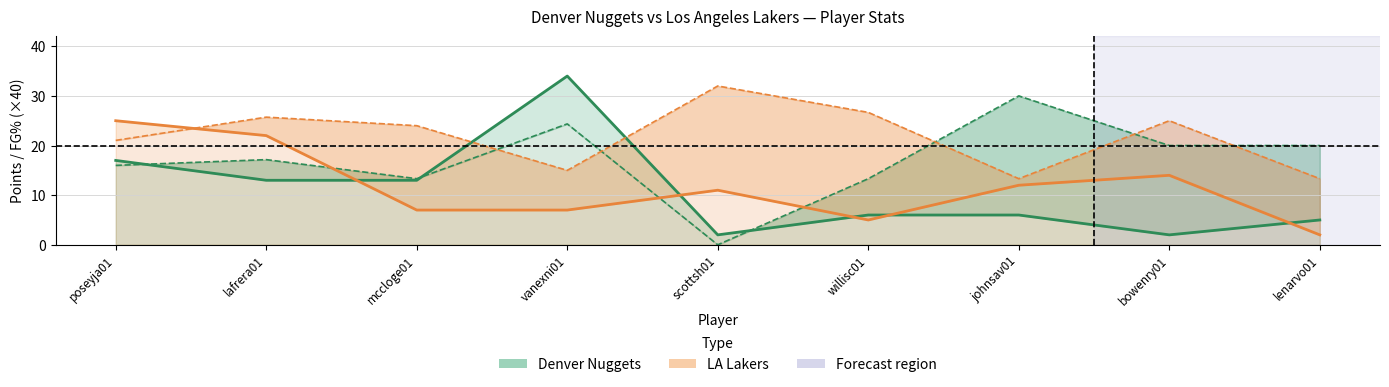

True or false: Denver PTS has more than 0 interior local peaks.

True